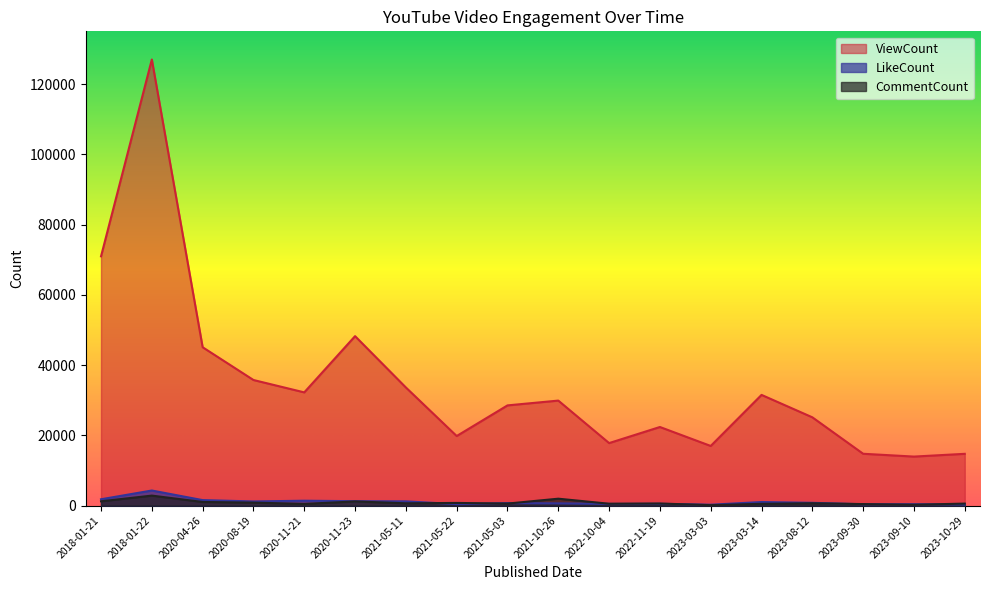

At which category is the sum across all series the highest?

2018-01-22